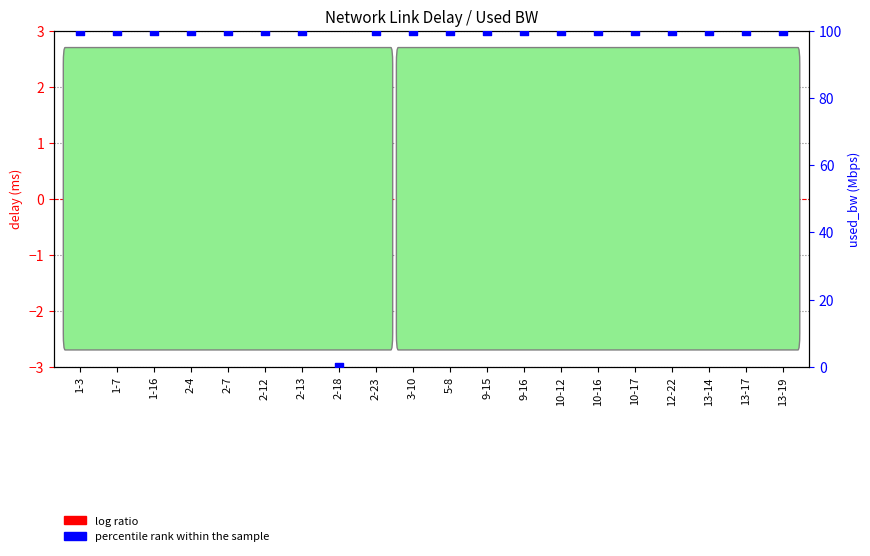

What are all the series names shown in the legend?

log ratio, percentile rank within the sample